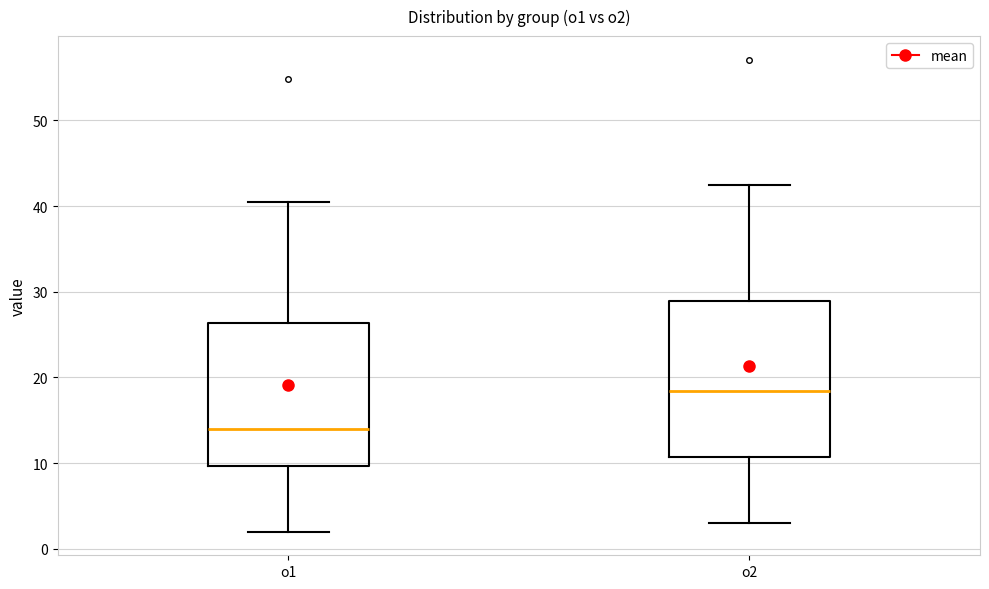

Where is the upper edge of the box for o2 on the y-axis? The values are not printed on the chart, so give them approximately, as read against the axis.

29